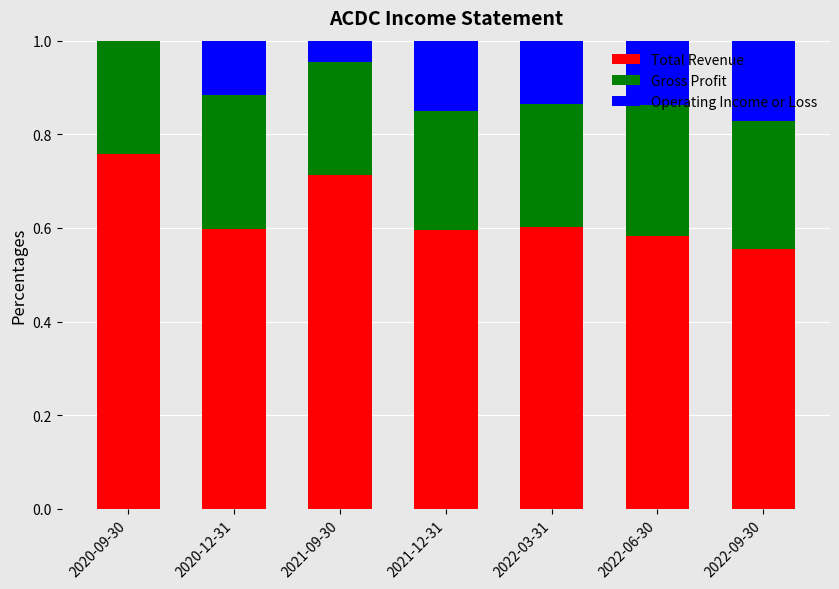

What is the sum of the Total Revenue values at 2020-09-30 and 2022-09-30?

1.3